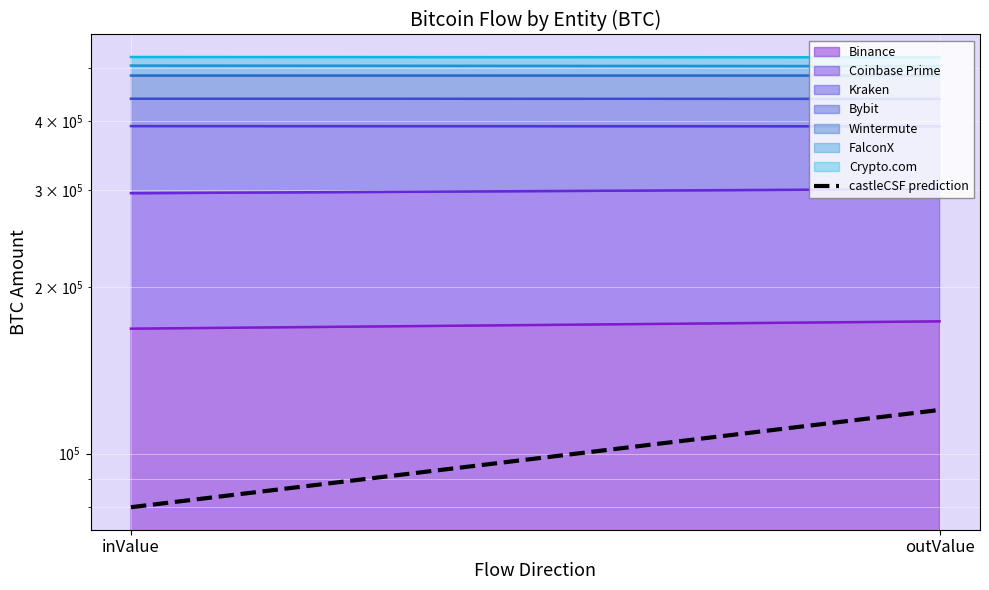

Is it true that the value at inValue is 51917?

False